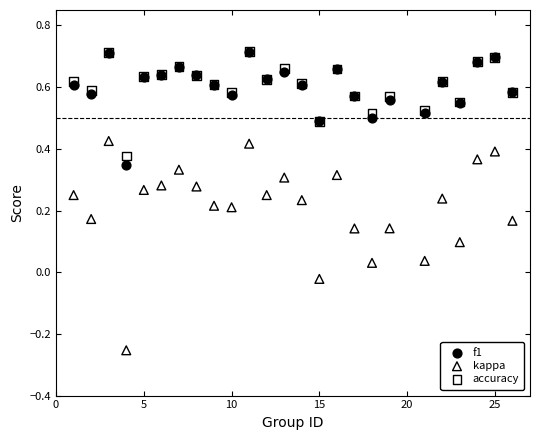

Which series has the widest spread of Y values?

kappa